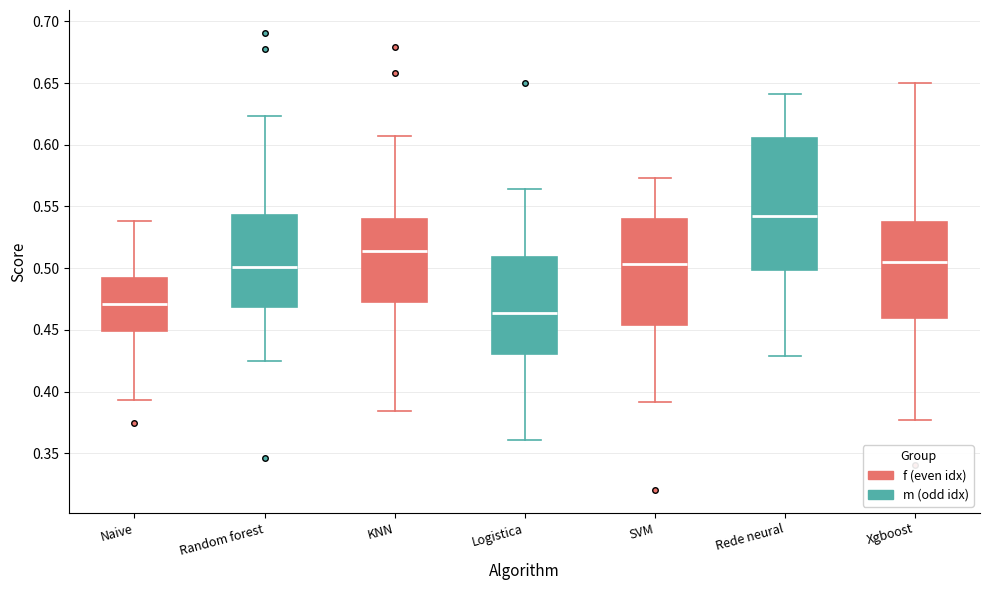

Which box's median line is the highest?

Rede neural